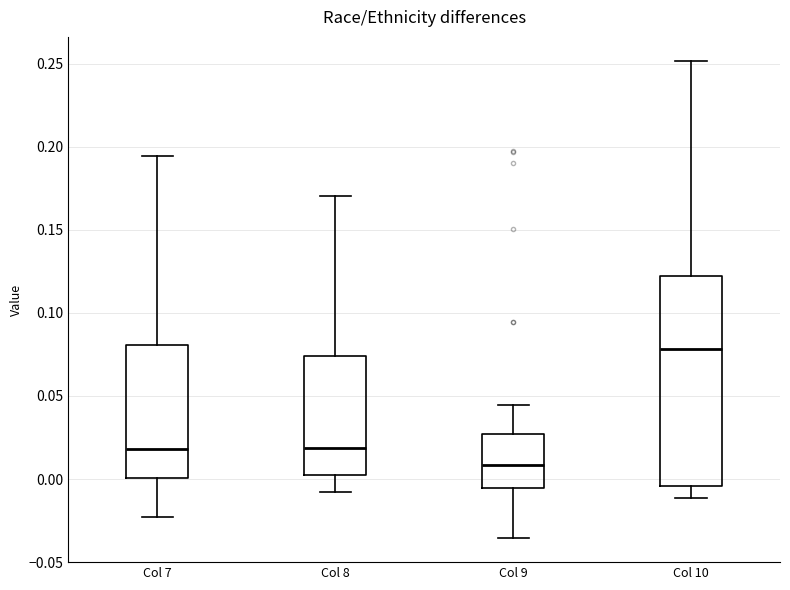

Which box's median line is the highest?

Col 10